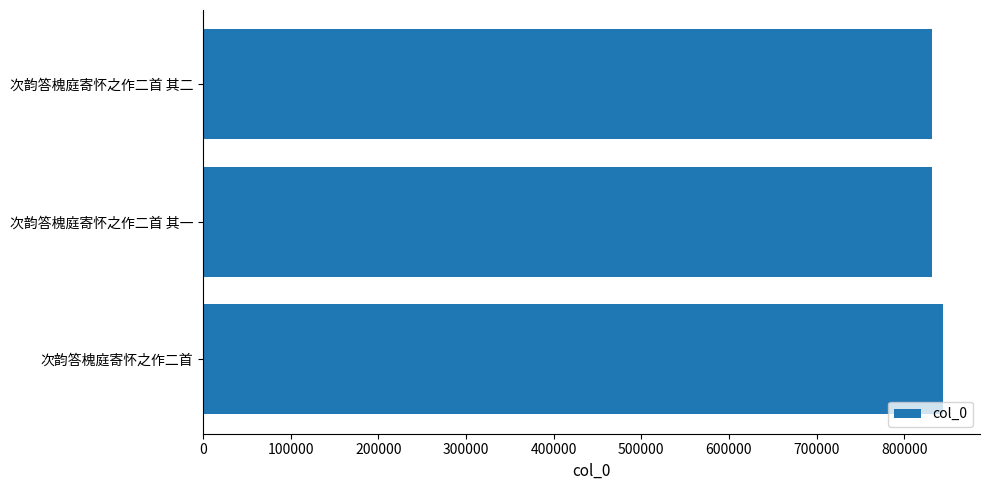

What is the minimum value shown in the chart?

831630